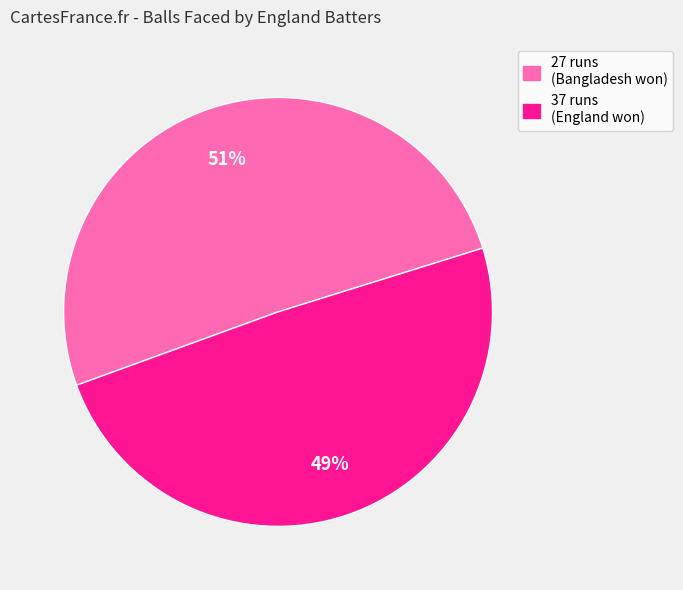

To the nearest percent, what is the combined percentage of 37 runs (England won) and 27 runs (Bangladesh won)?

100%